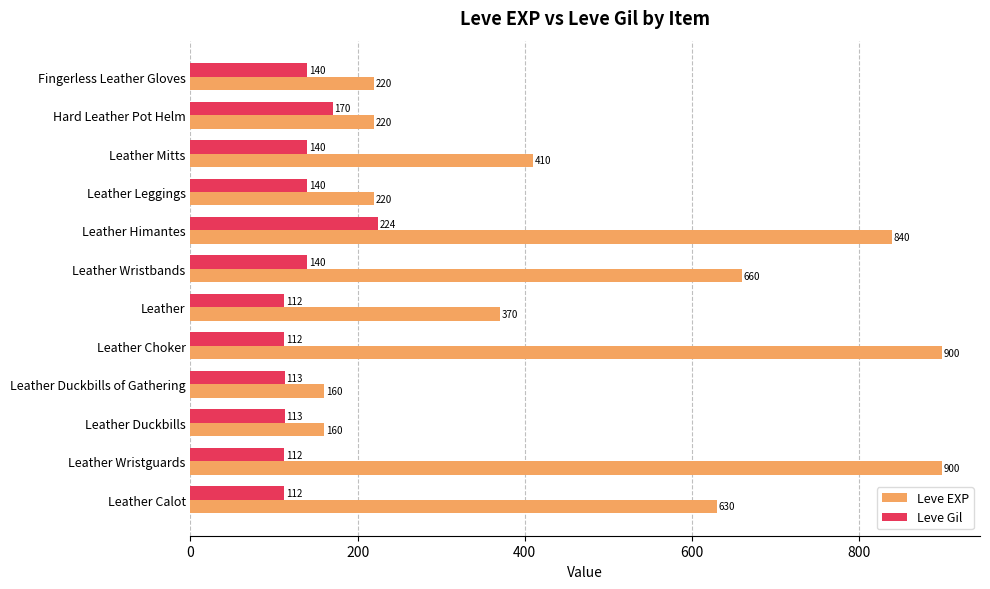

List the series in order of their peak value, highest first.

Leve EXP, Leve Gil